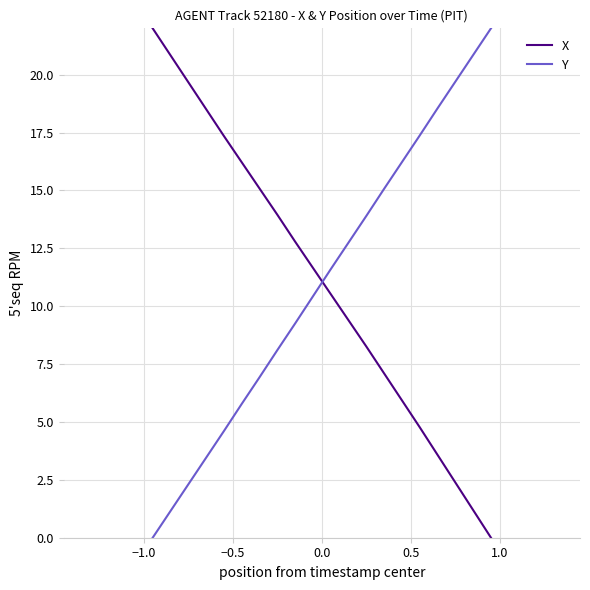

What is the greatest value displayed?

22.0